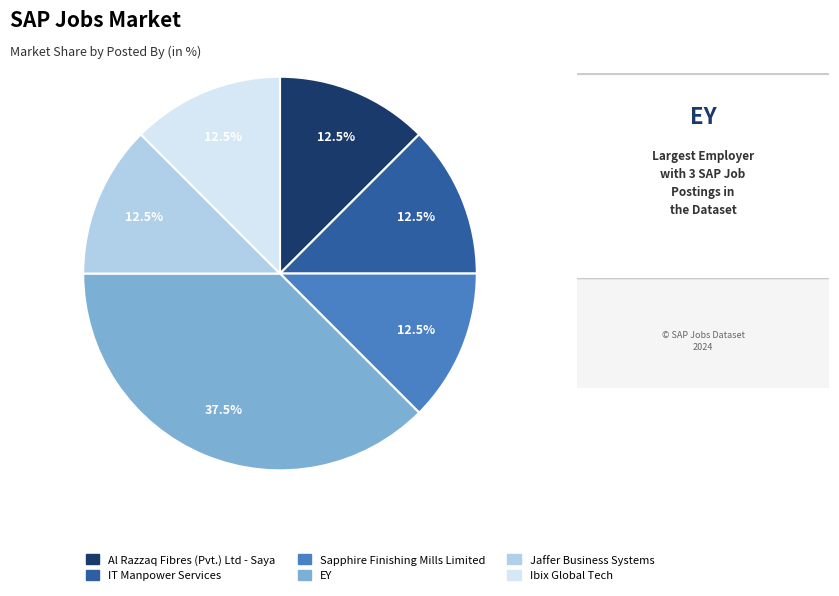

Is there a majority slice in this chart?

No